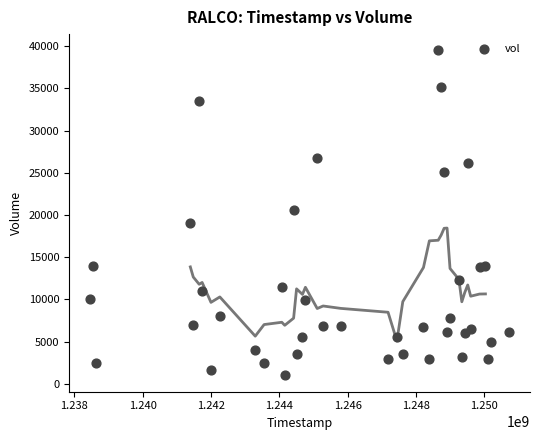

What is the range of Y values (max minus min)?

38500